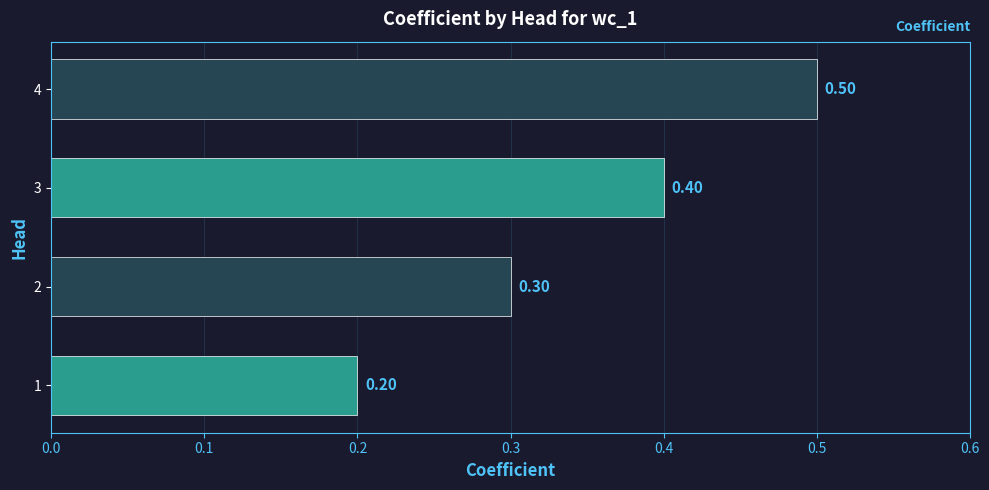

At which category does the chart reach its peak across all series?

4